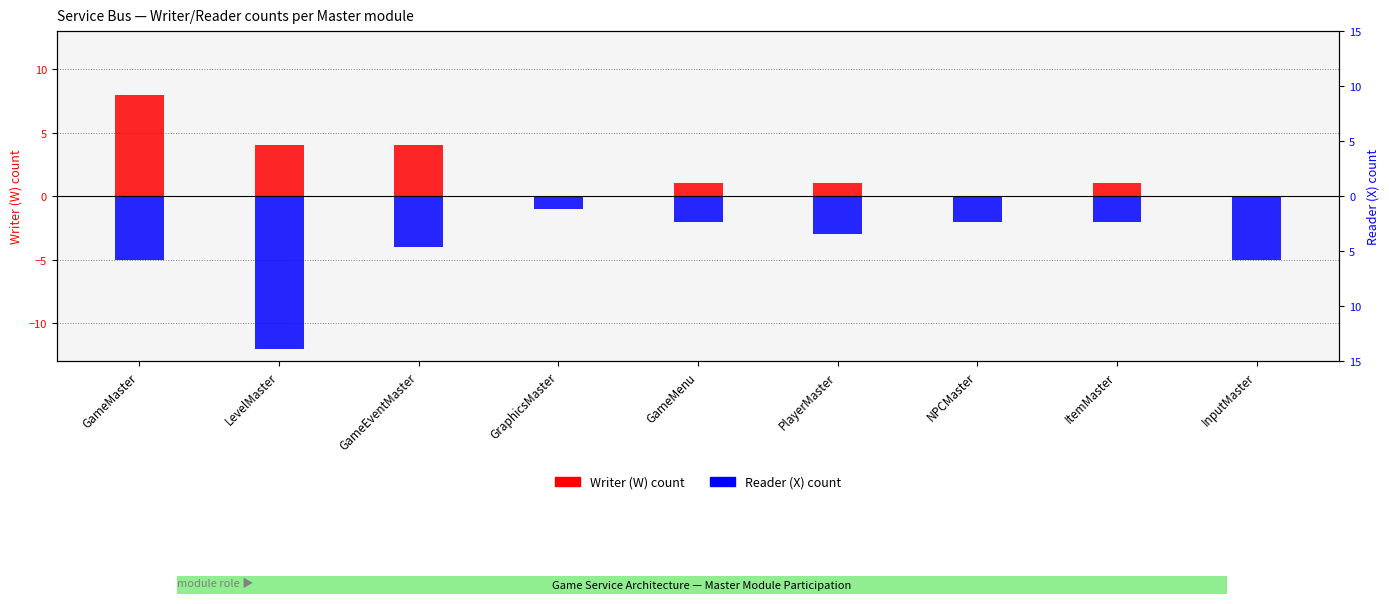

What is the greatest value displayed?

8